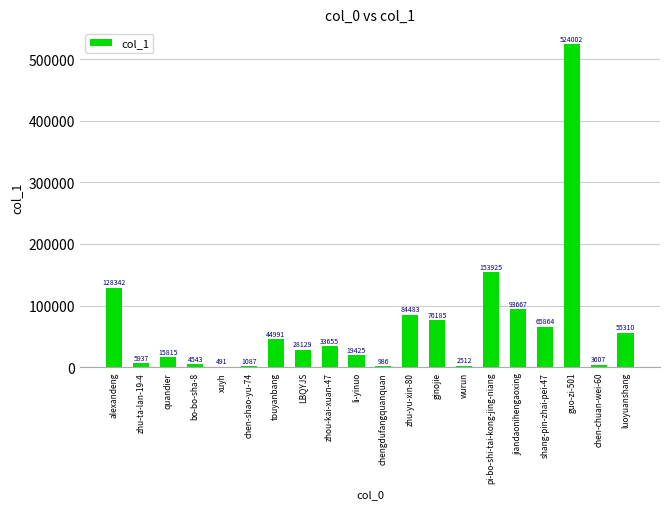

What is the sum of the values at ginojie and zhou-kai-xuan-47?

109840